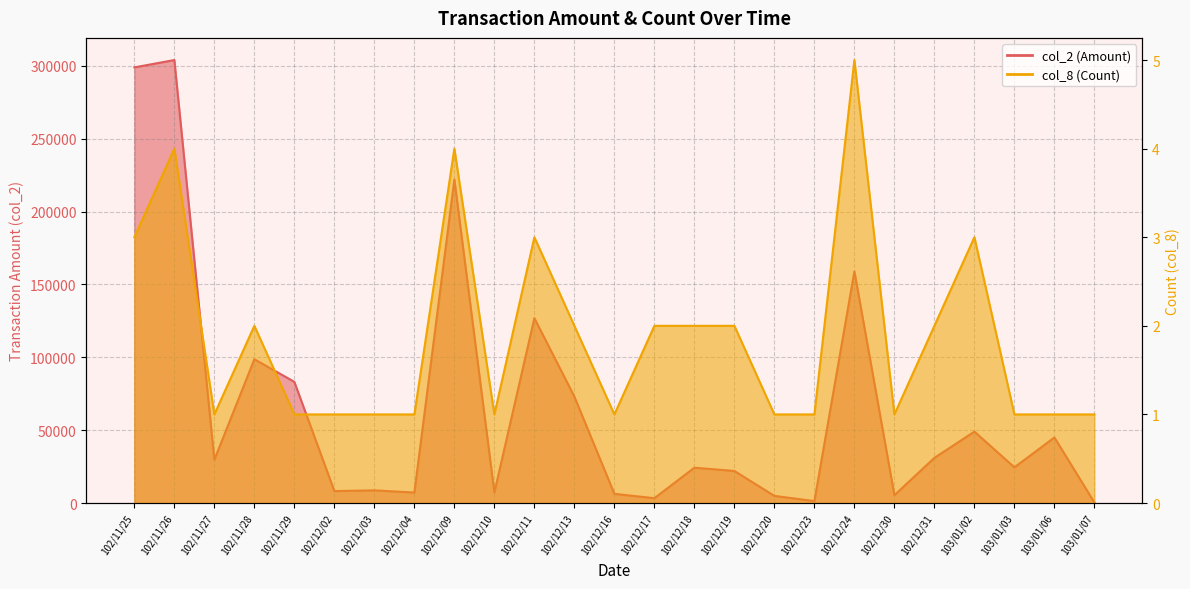

How many lines are shown in the chart?

2